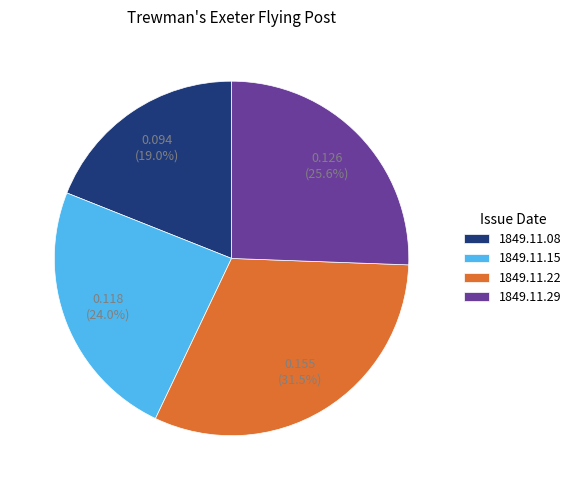

To the nearest percent, what portion does 1849.11.15 represent?

24%